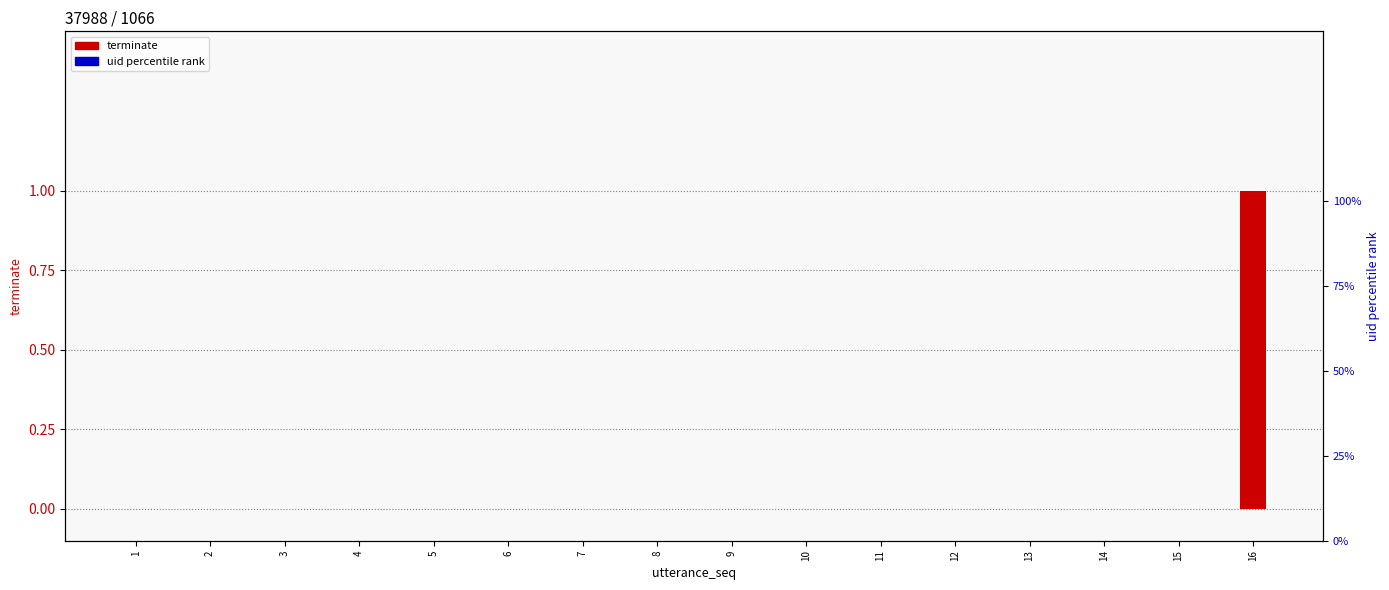

What is the sum of all terminate values?

1